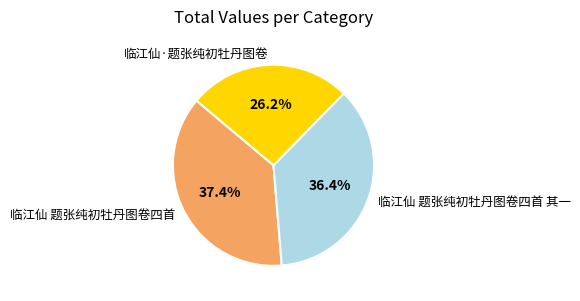

Is 临江仙 题张纯初牡丹图卷四首 其一 the majority of the pie?

No